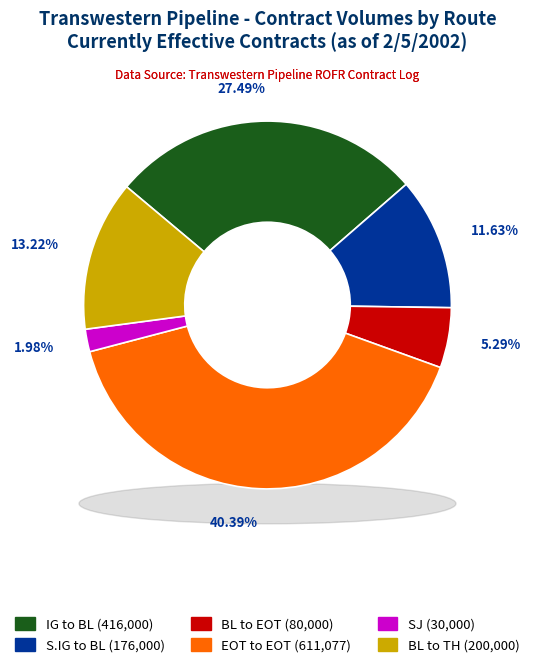

What percentage is NOT represented by S.IG to BL?

88.4%